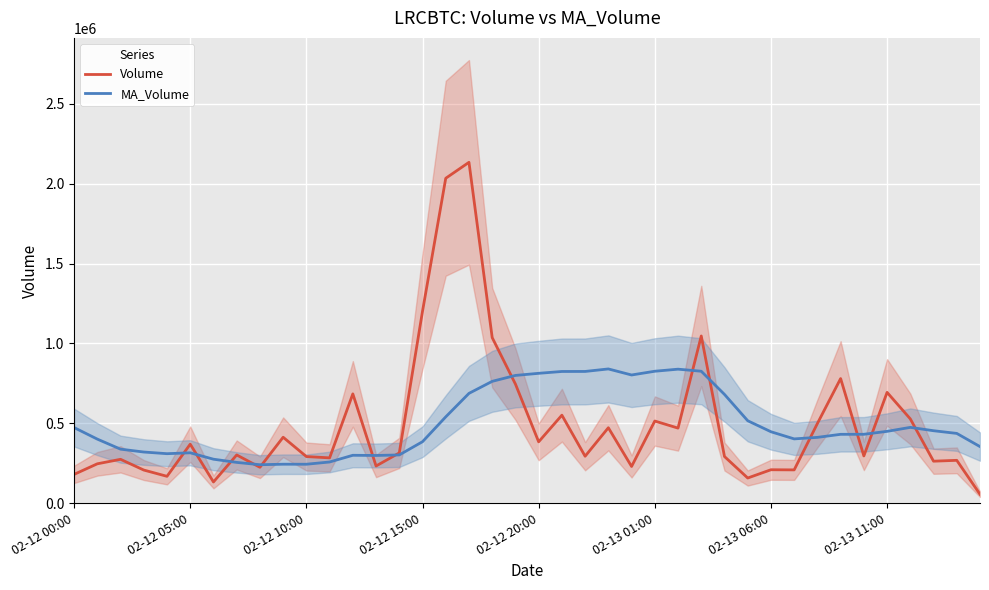

Which category has the highest value in the Volume series?

17